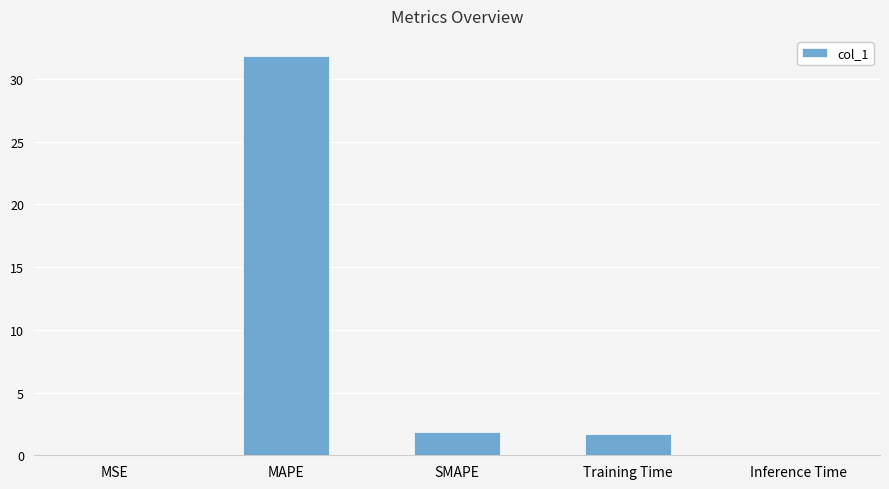

Are the bars horizontal?

No